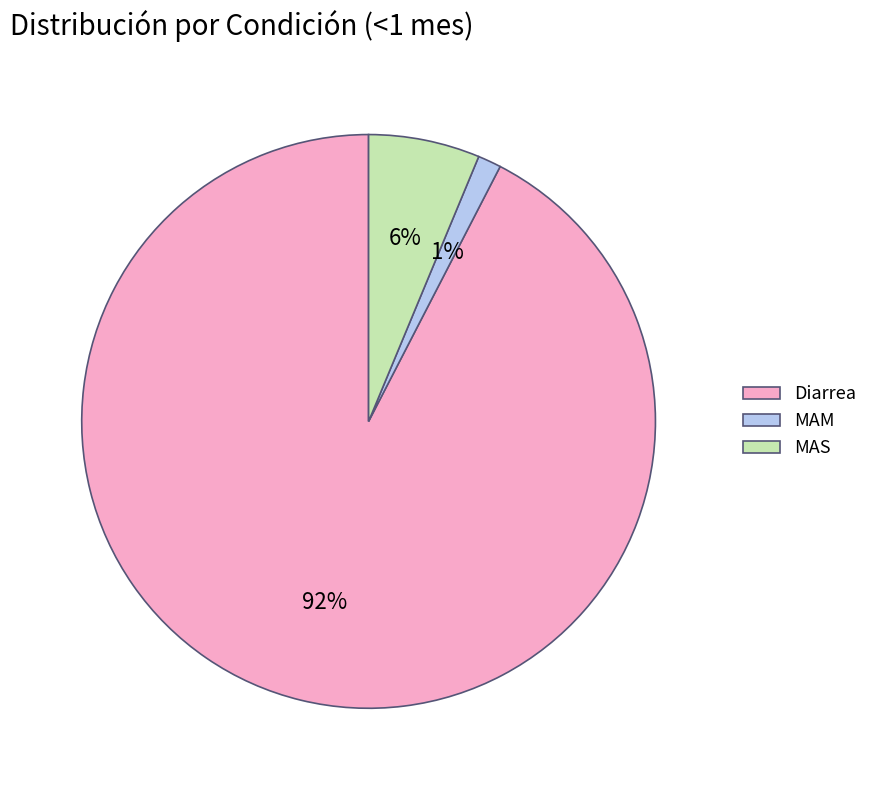

Which category has the biggest portion of the pie?

Diarrea